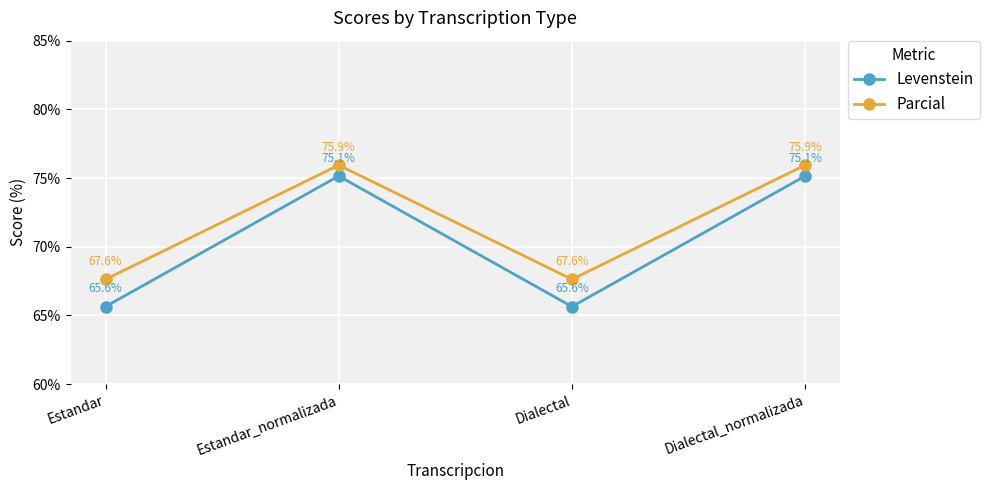

What are all the series names shown in the legend?

Levenstein, Parcial